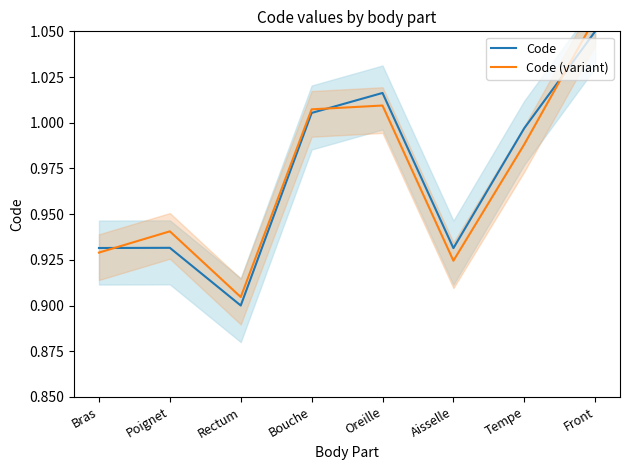

The Code (variant) series shows 1.1 at Front. True or false?

True